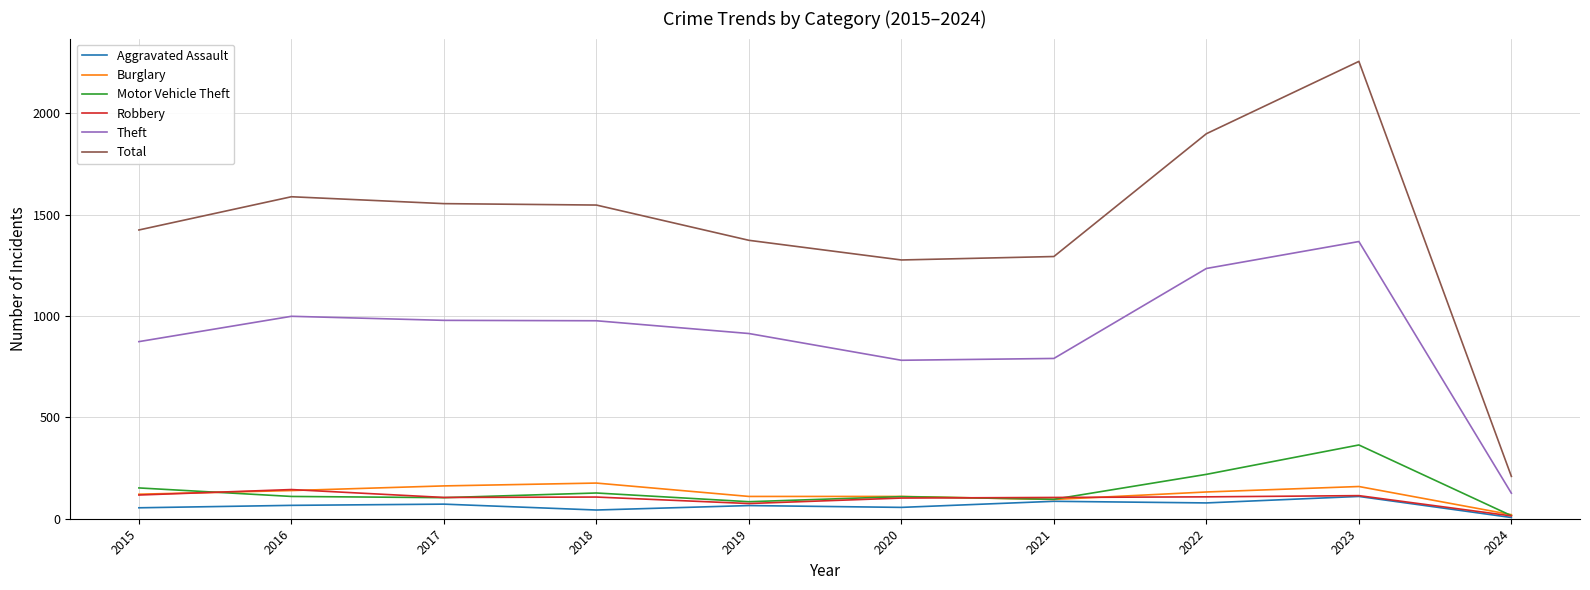

What is the difference between the second highest and second lowest values in the Aggravated Assault series?

43